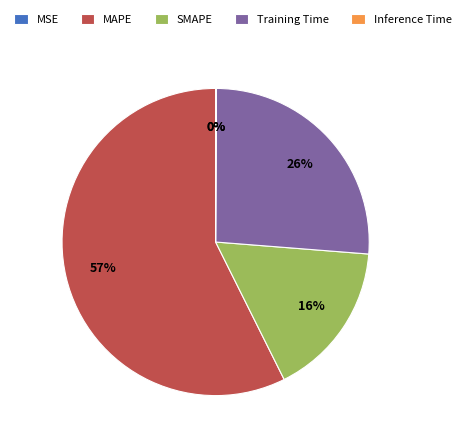

Which category has the biggest portion of the pie?

MAPE